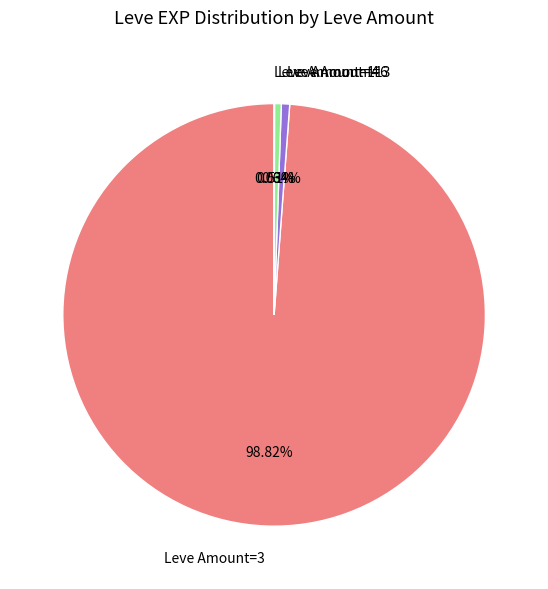

Combined, do Leve Amount=3 and Leve Amount=4 account for over 50%?

Yes